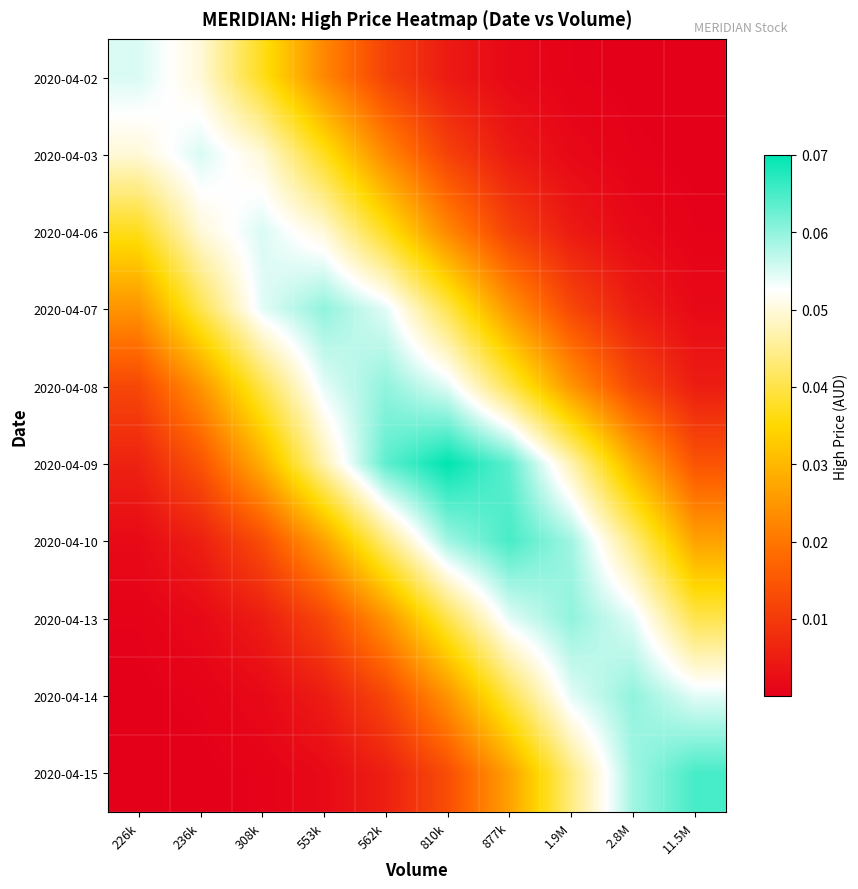

What is the spread (max minus min) of values at 562k?

0.1